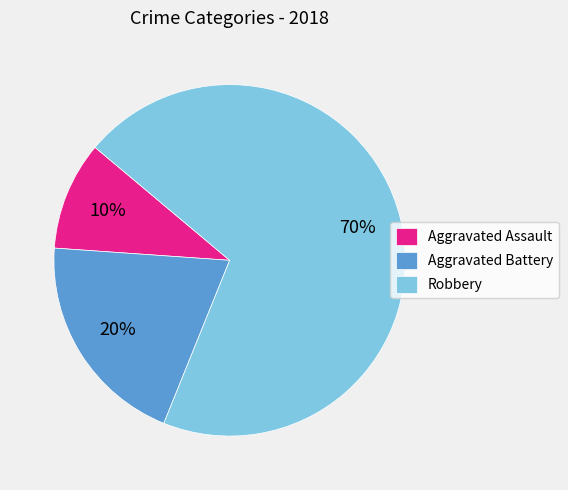

Rank the categories by value from highest to lowest.

Robbery, Aggravated Battery, Aggravated Assault